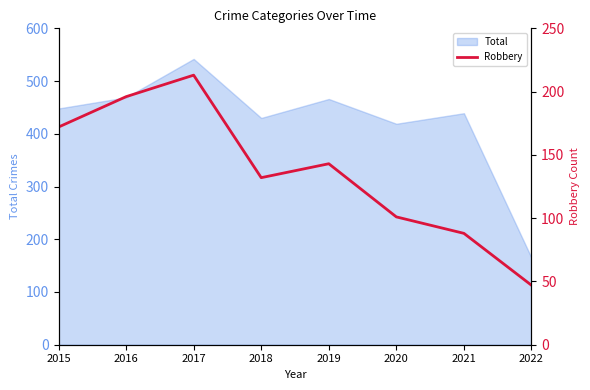

The Total series shows 439 at 2021. True or false?

True